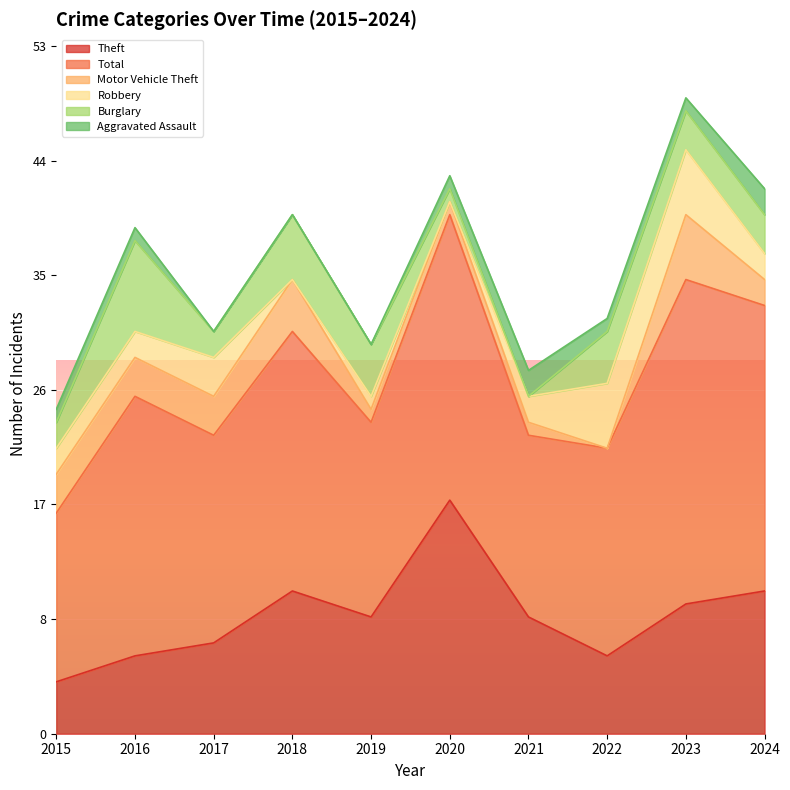

What is the total value across all series at 2018?

40